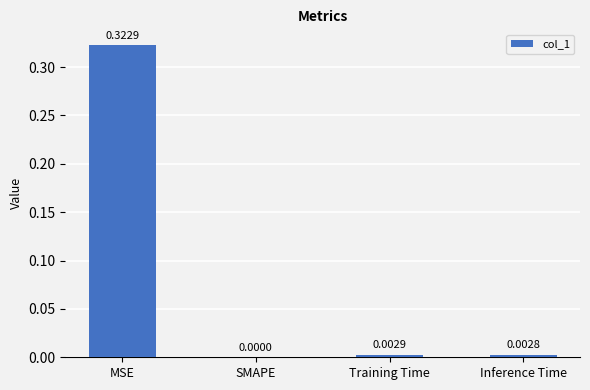

At which category does the chart reach its peak across all series?

MSE